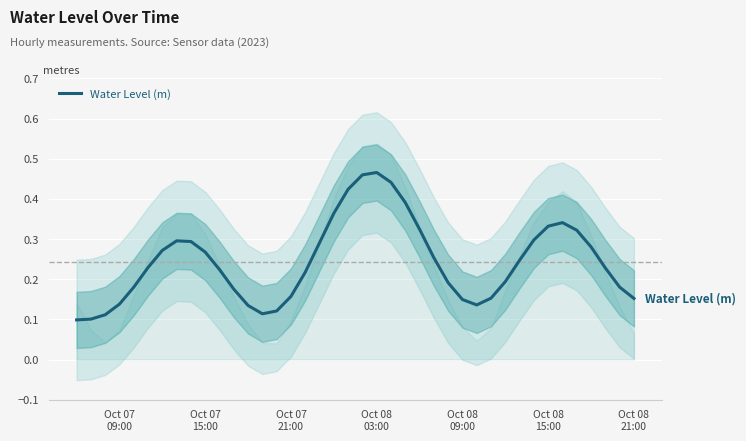

What is the sum of all values?

9.8